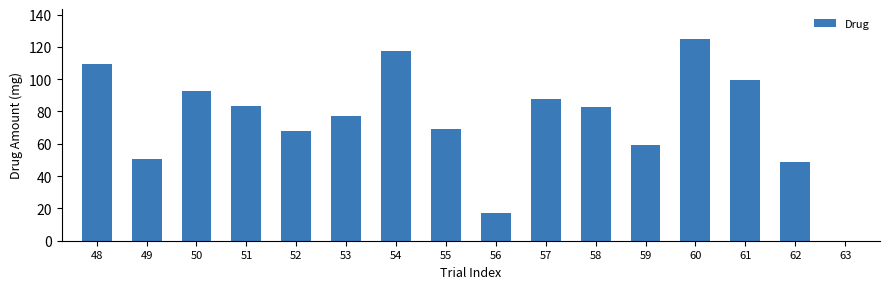

What is the maximum value shown in the chart?

124.6